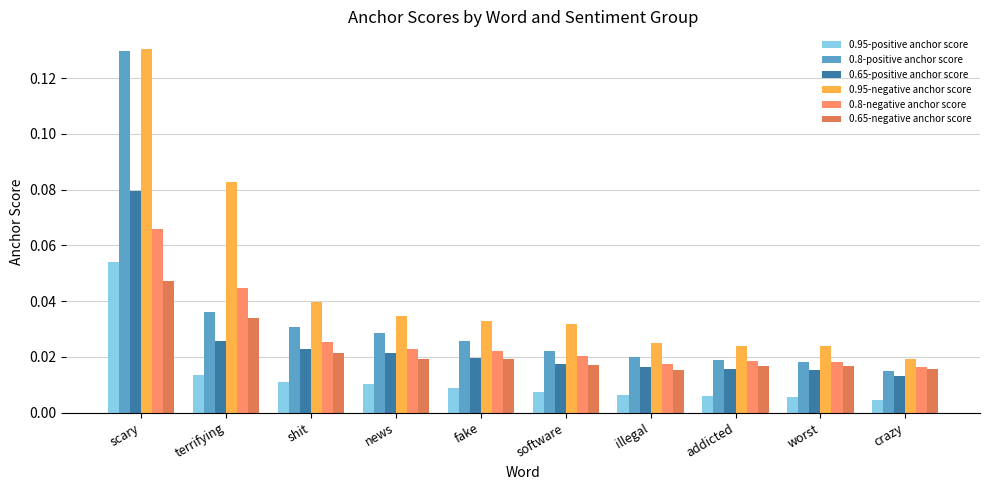

What is the sum of all 0.95-negative anchor score values?

0.4